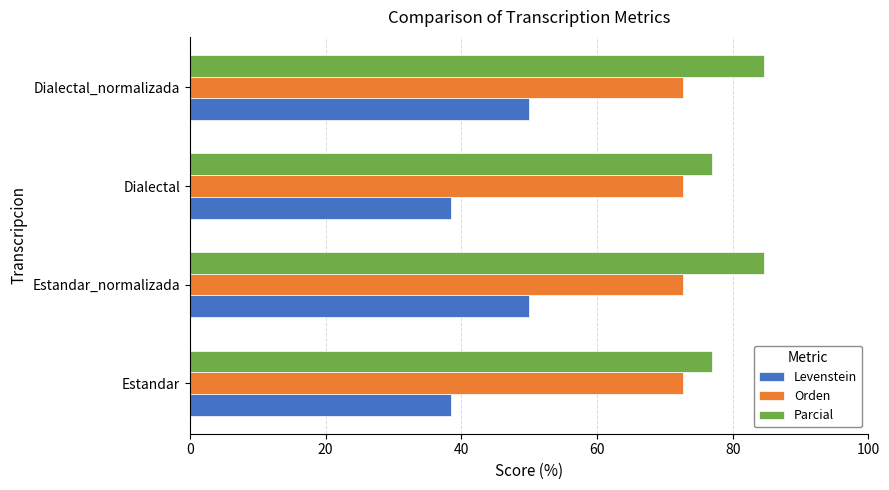

What is the maximum value for Parcial?

84.6